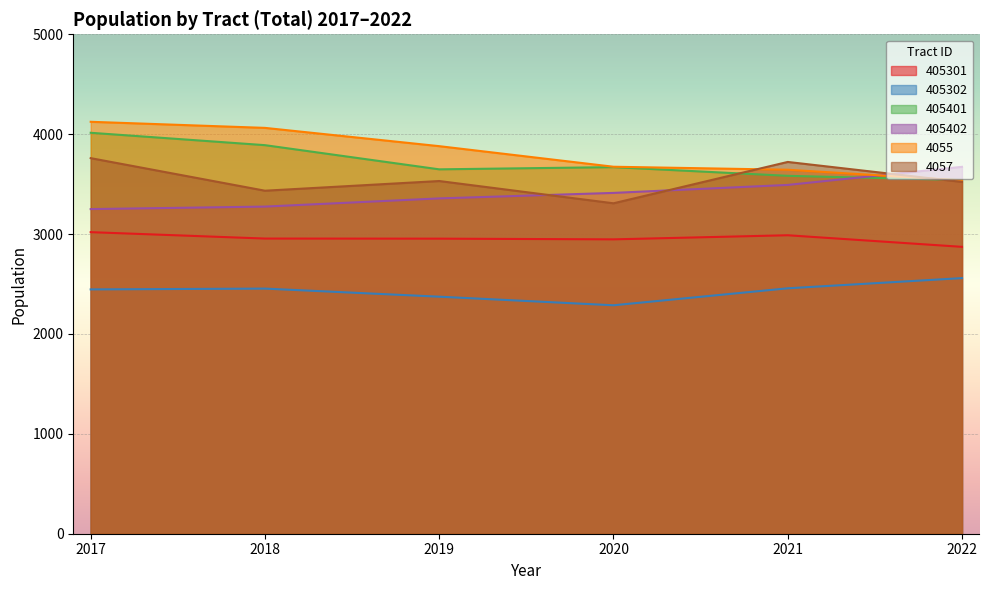

How many interior local peaks does the 4057 series have?

2